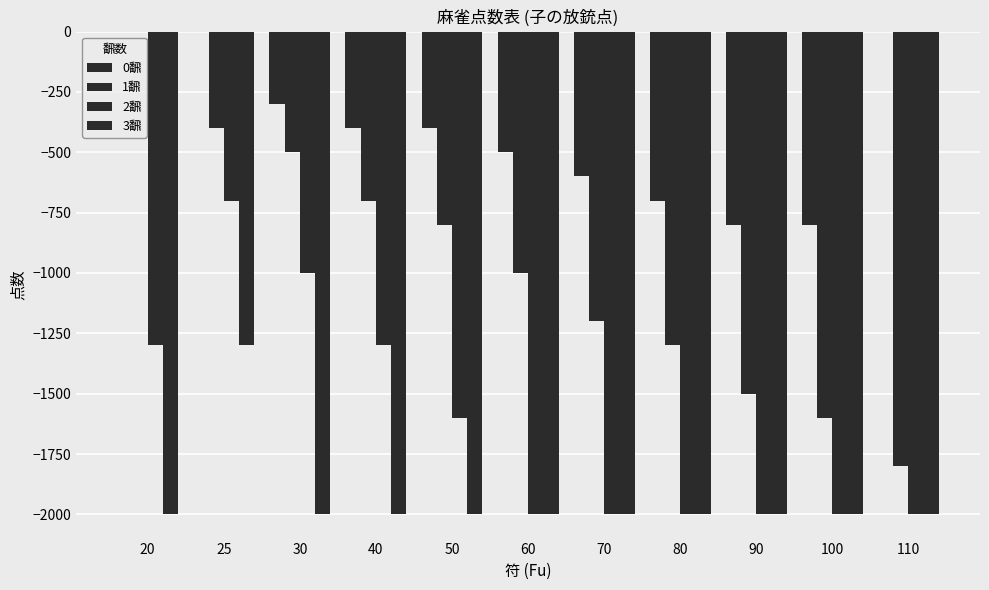

Are the bars grouped side by side (vs. stacked)?

Yes